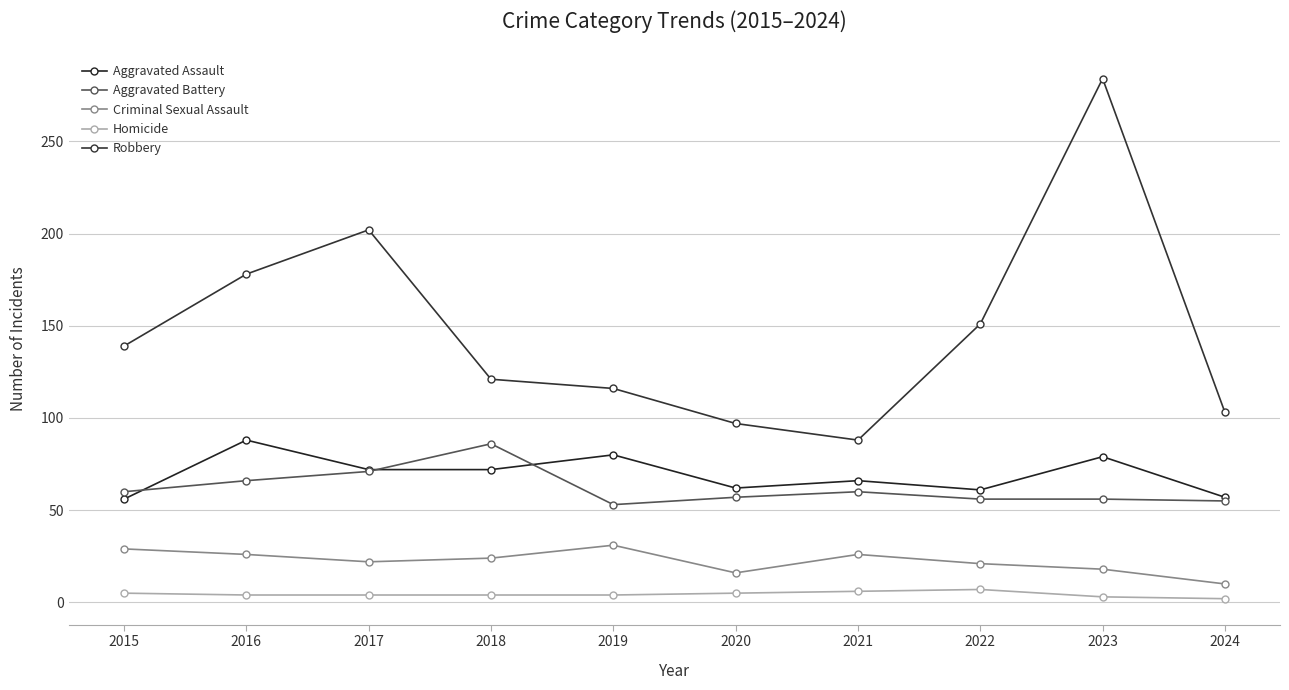

Which has a higher value, 2016 or 2018?

2016